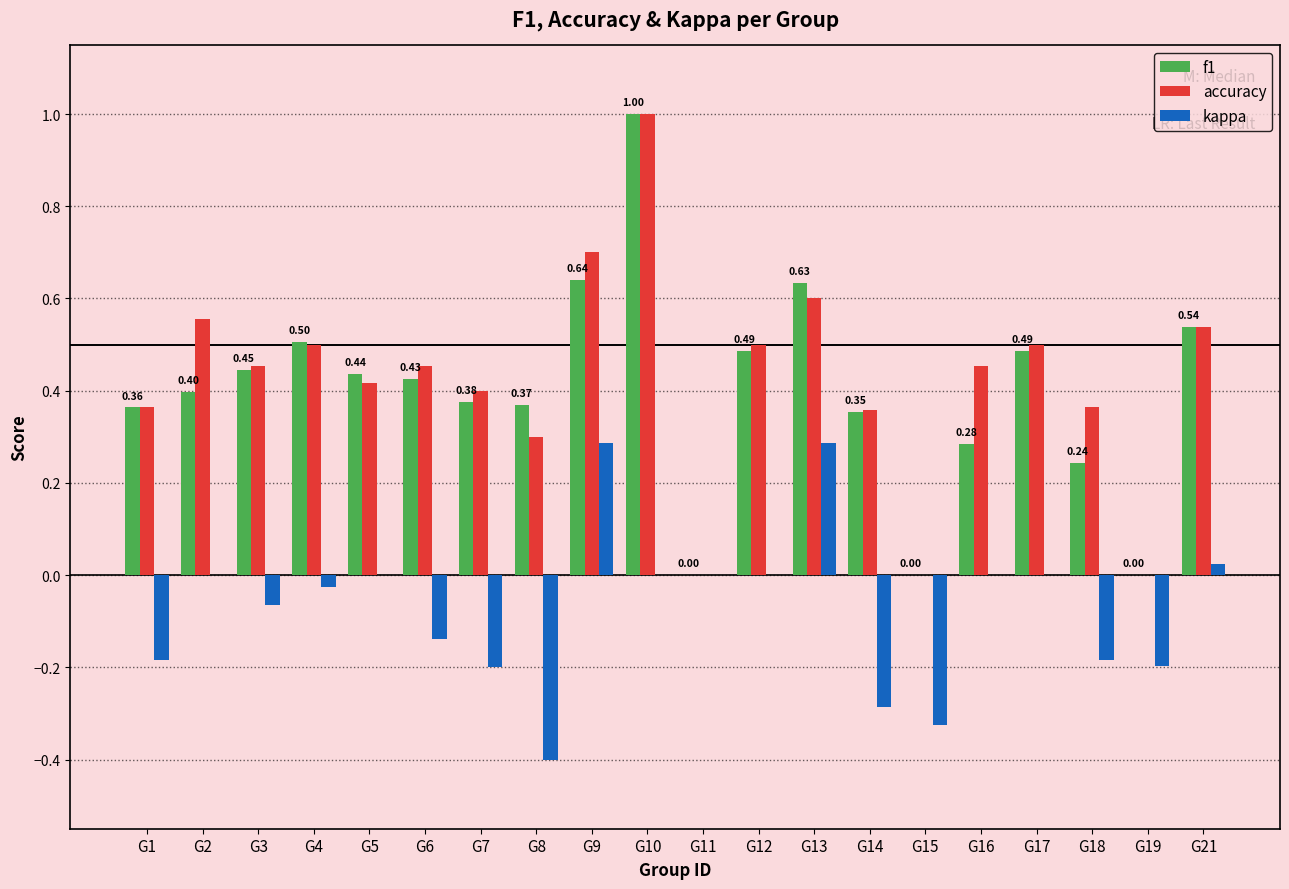

True or false: accuracy has a value of 0.8 at G3.

False